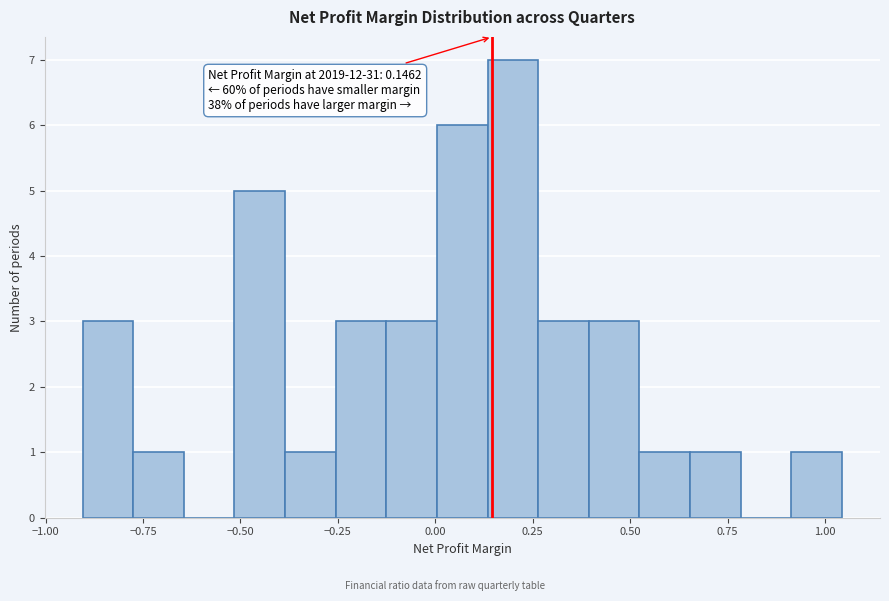

Read against the x-axis, roughly where is the centre of the tallest bar?

0.20